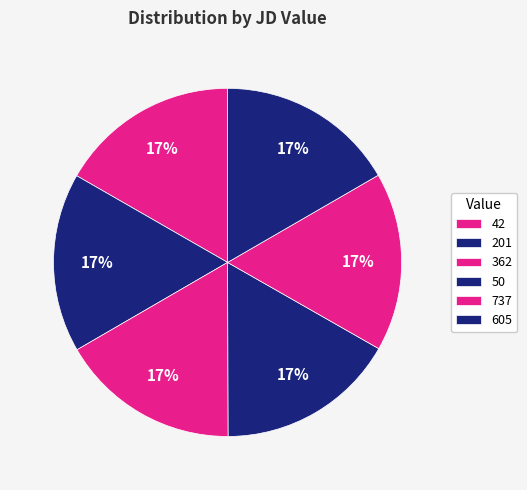

The 42 slice represents 17% of the pie. True or false?

True